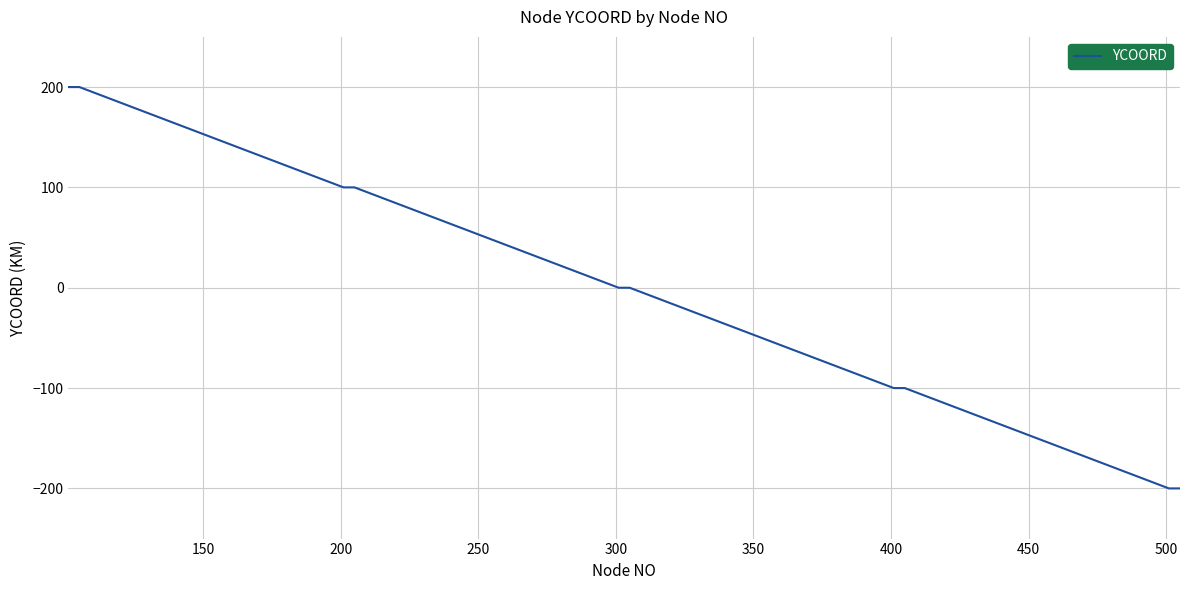

What is the difference between the maximum and minimum values?

400